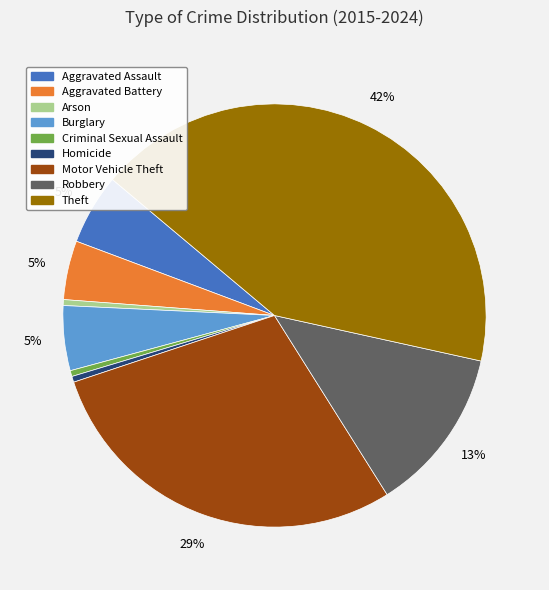

How many slices are in this pie chart?

9